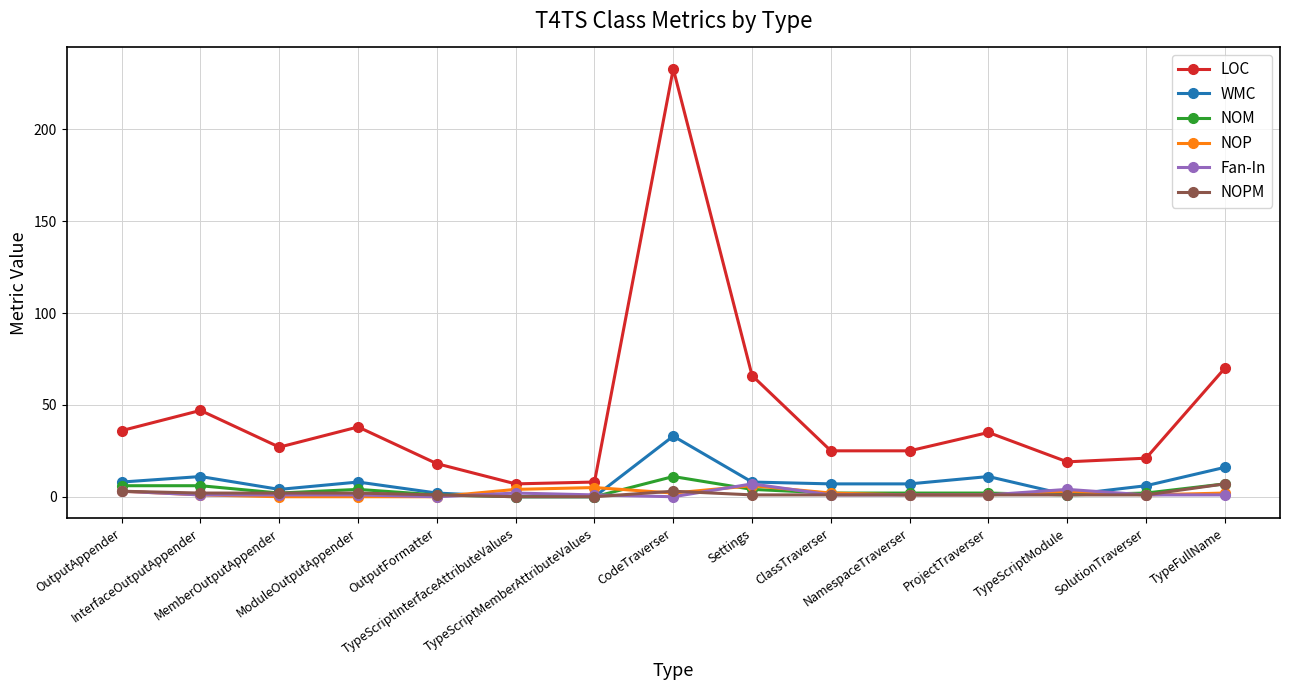

Which series has the largest range (max minus min)?

LOC